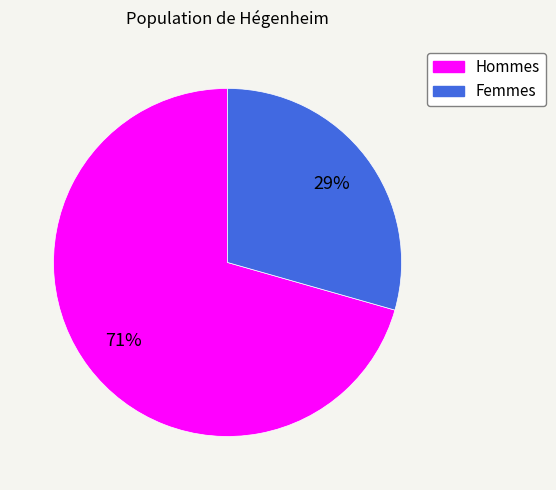

Is there a majority slice in this chart?

Yes